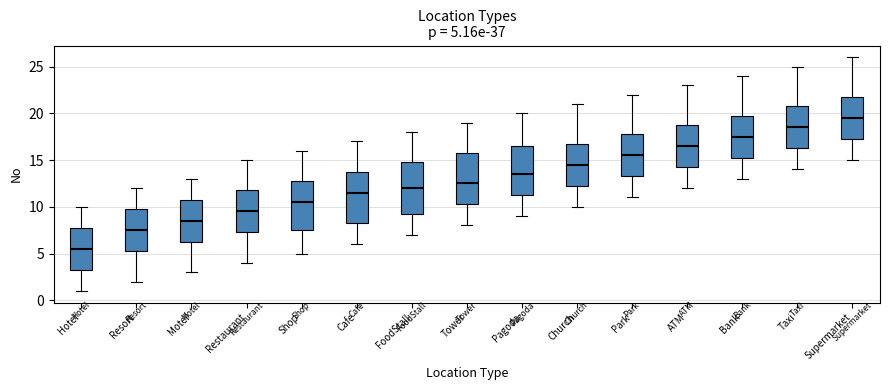

Which box's median line is the highest?

Supermarket